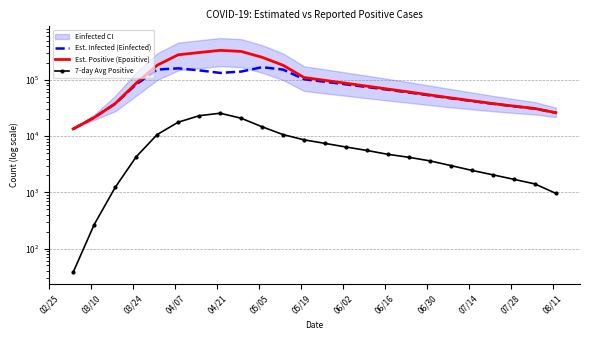

True or false: 7-day Avg Positive has more than 2 points higher than both neighbors.

False